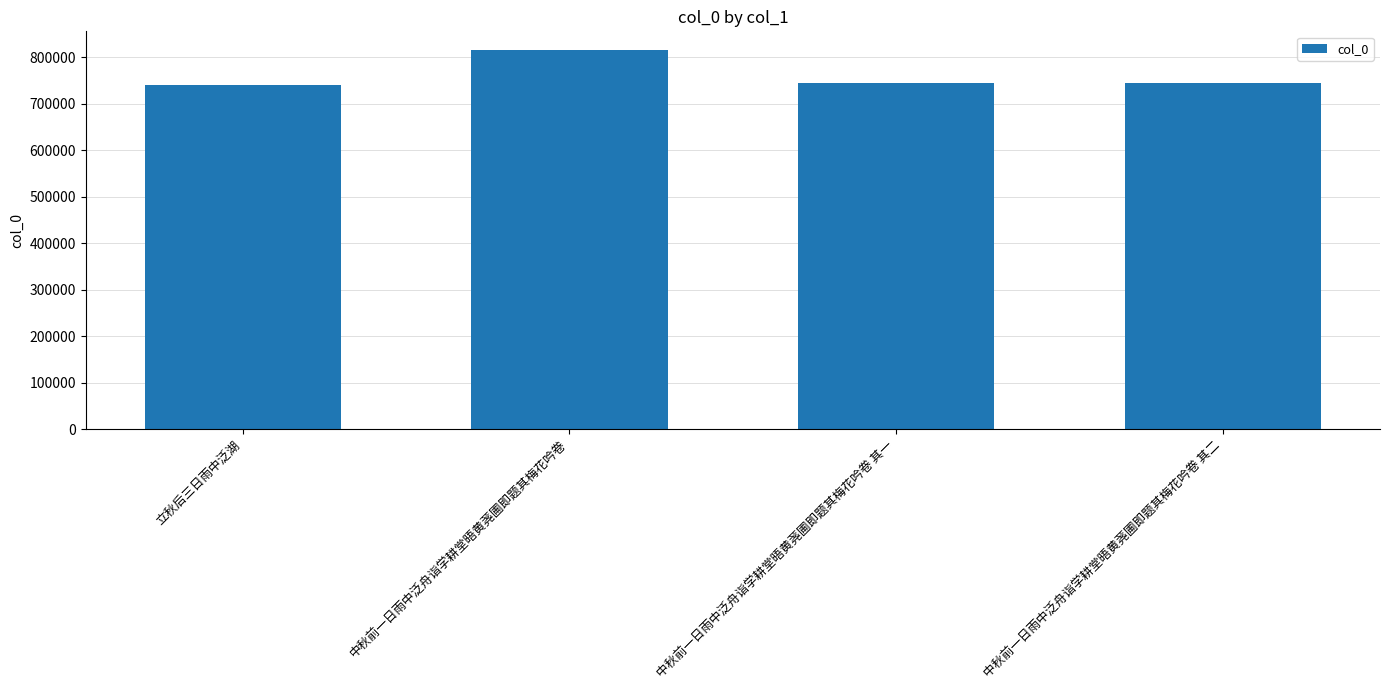

What is the greatest value displayed?

815364